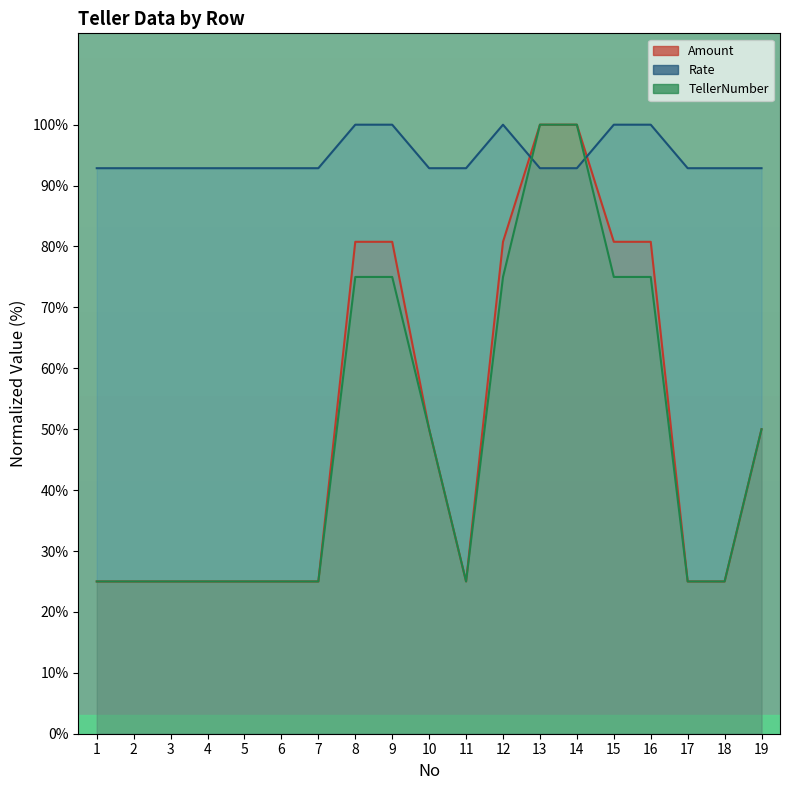

The TellerNumber series shows 25.0 at 2. True or false?

True